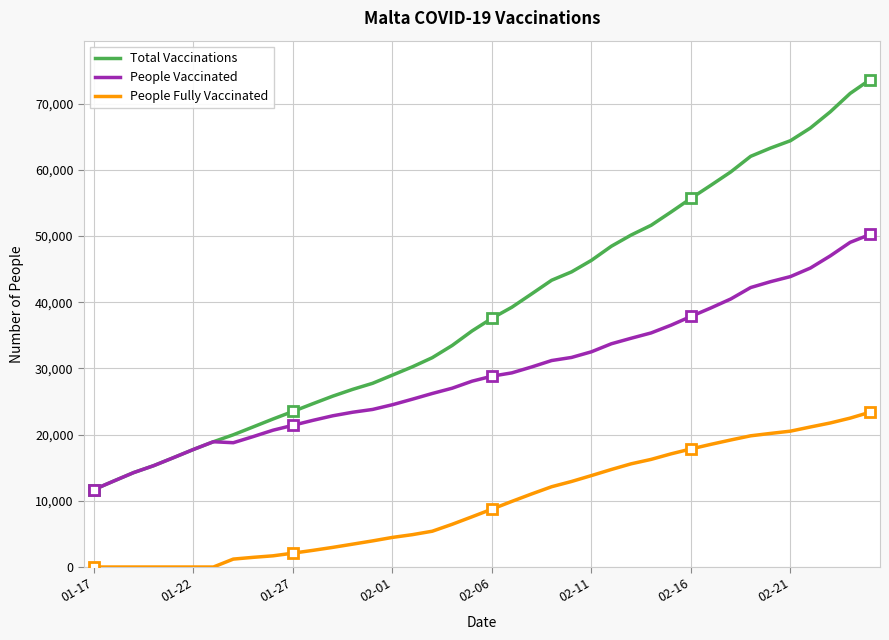

Read the People Fully Vaccinated value at 32.

19199